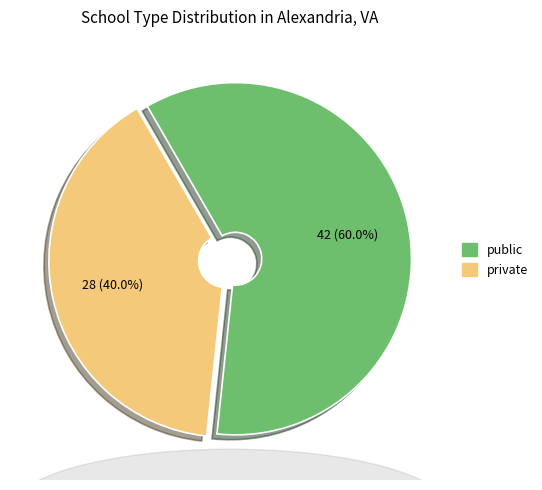

What is the smallest slice in the pie chart?

private